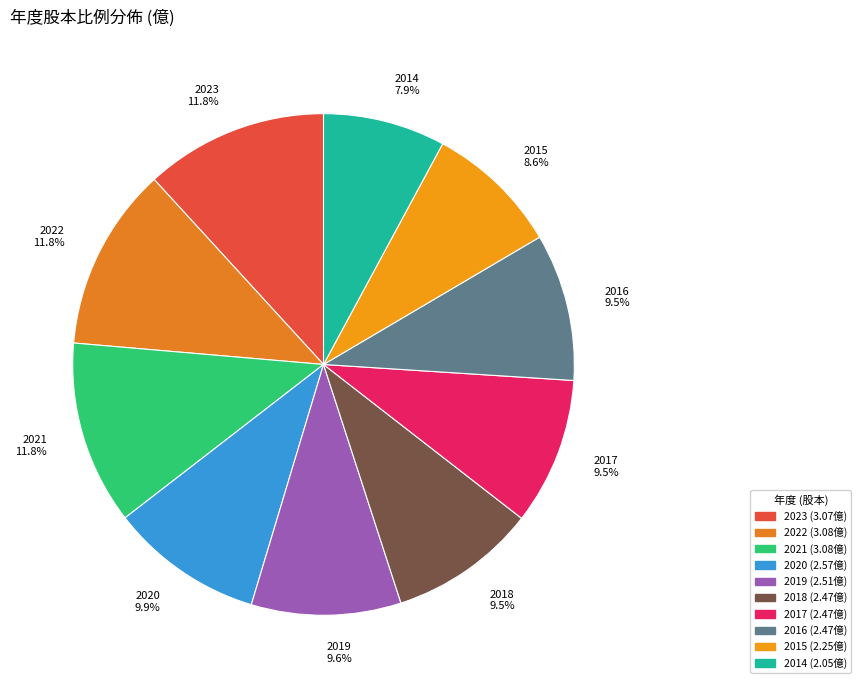

Count the number of slices in the pie.

10